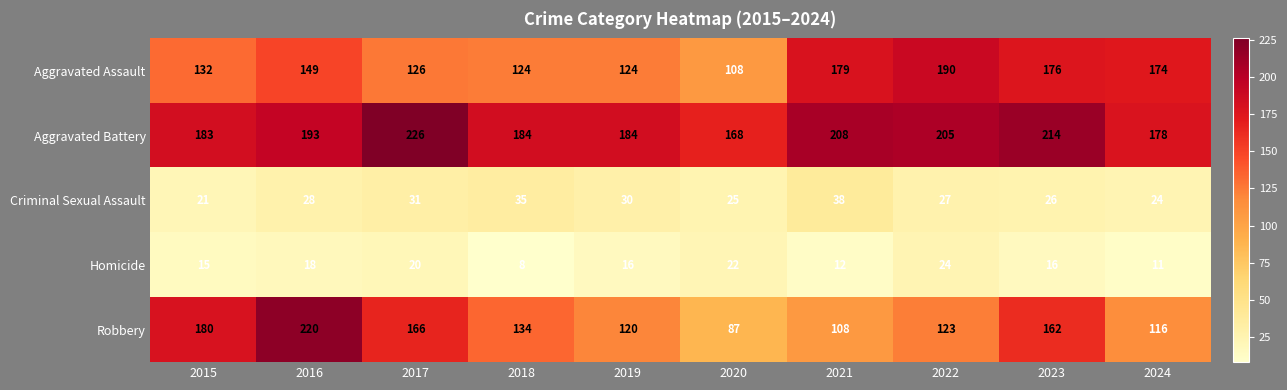

What is the highest value of the Criminal Sexual Assault series?

38